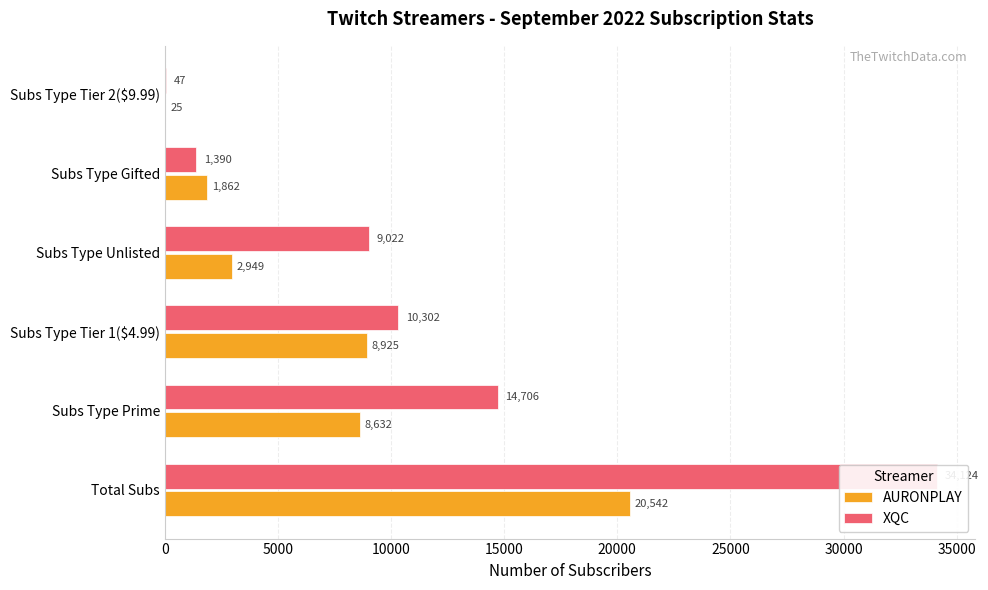

What is the average value of the AURONPLAY series?

7156